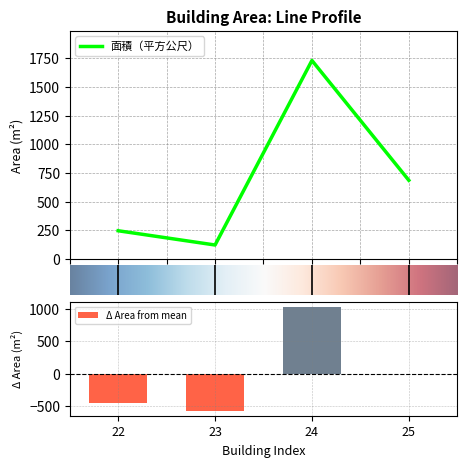

Reading left to right, extract all data points from this chart.

245.0	120.7	1730.8	685.4